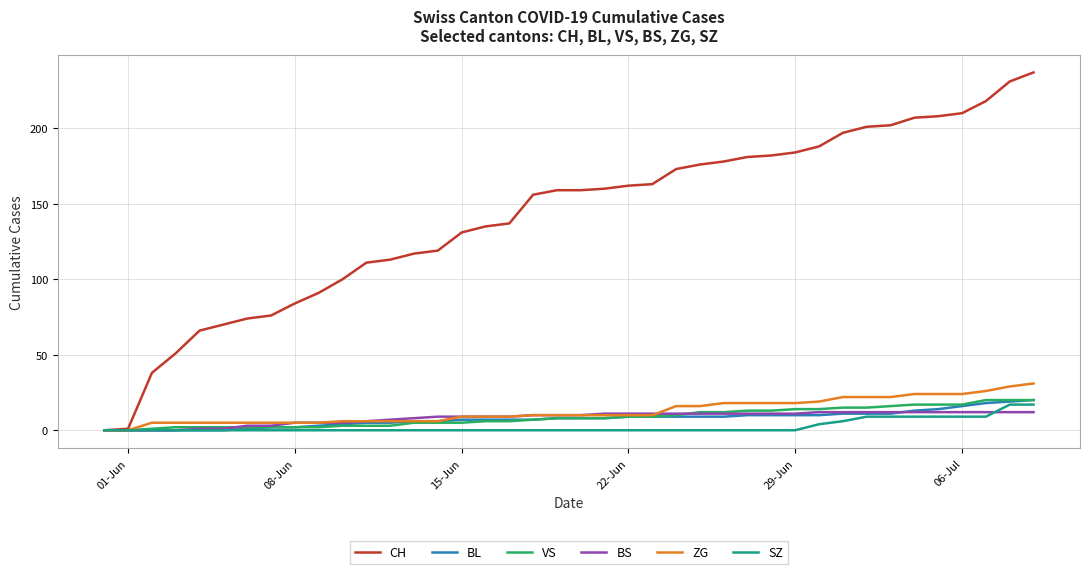

Count the number of data series in this chart.

6